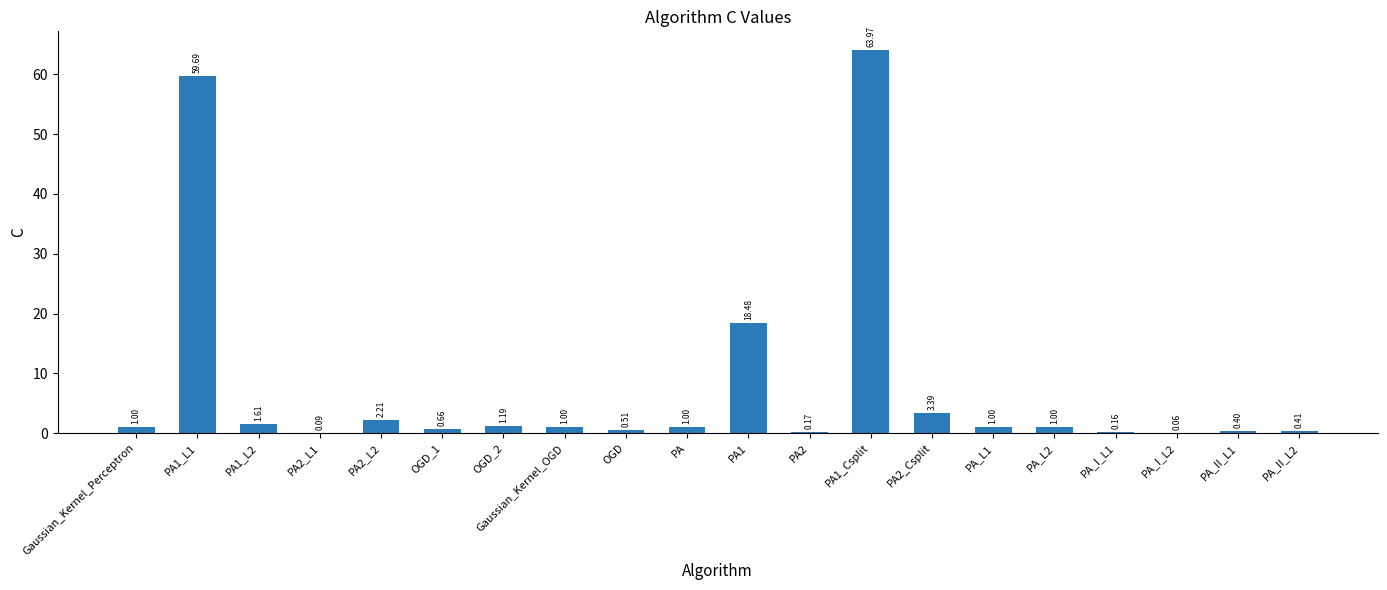

Between PA_L2 and OGD_2, which is larger?

OGD_2